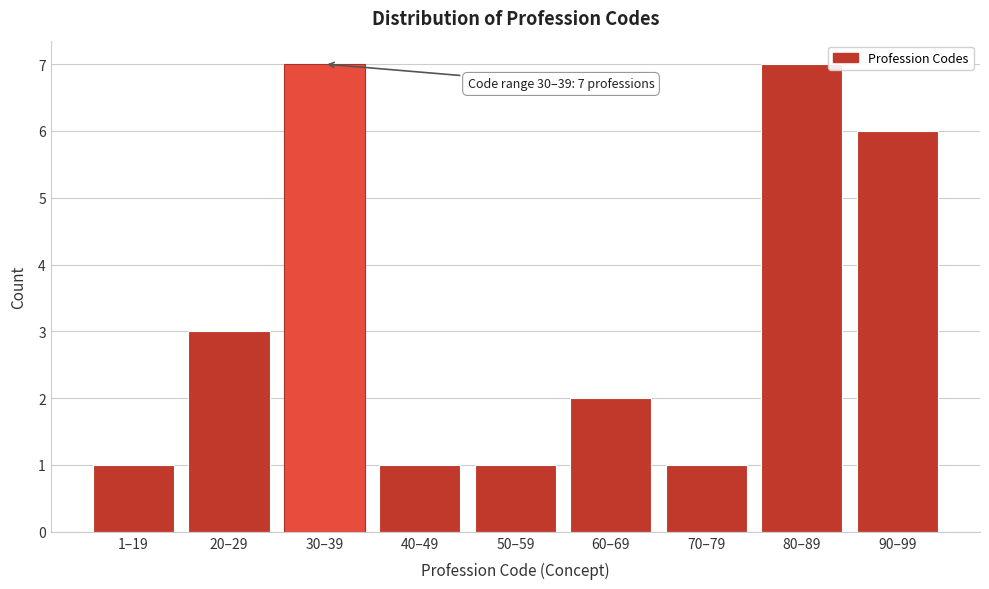

Reading right to left, list all the values displayed in this chart.

6	7	1	2	1	1	7	3	1